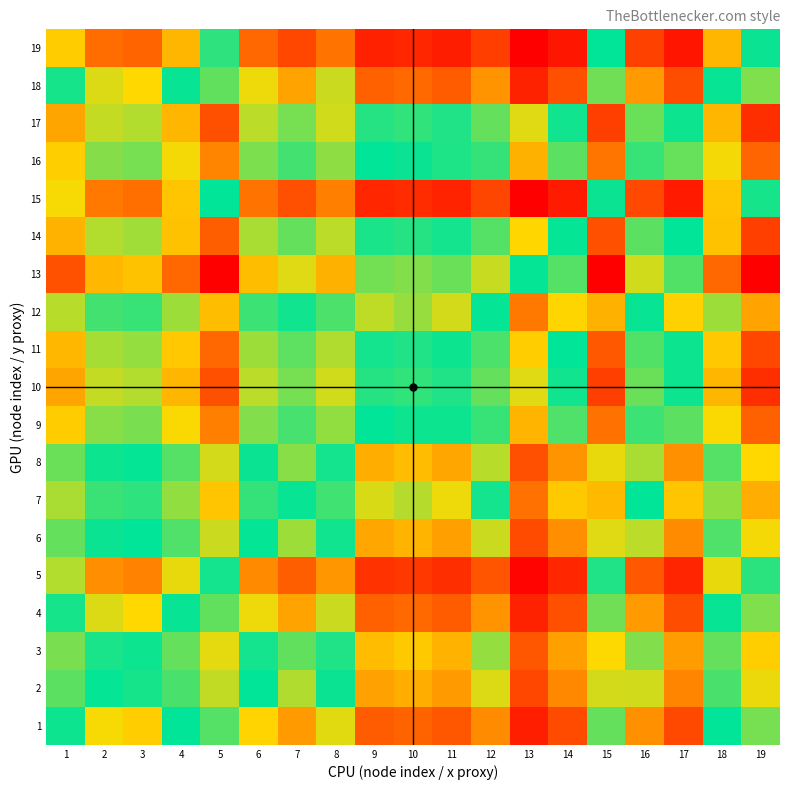

What is the total value across all series at 14?

13.2